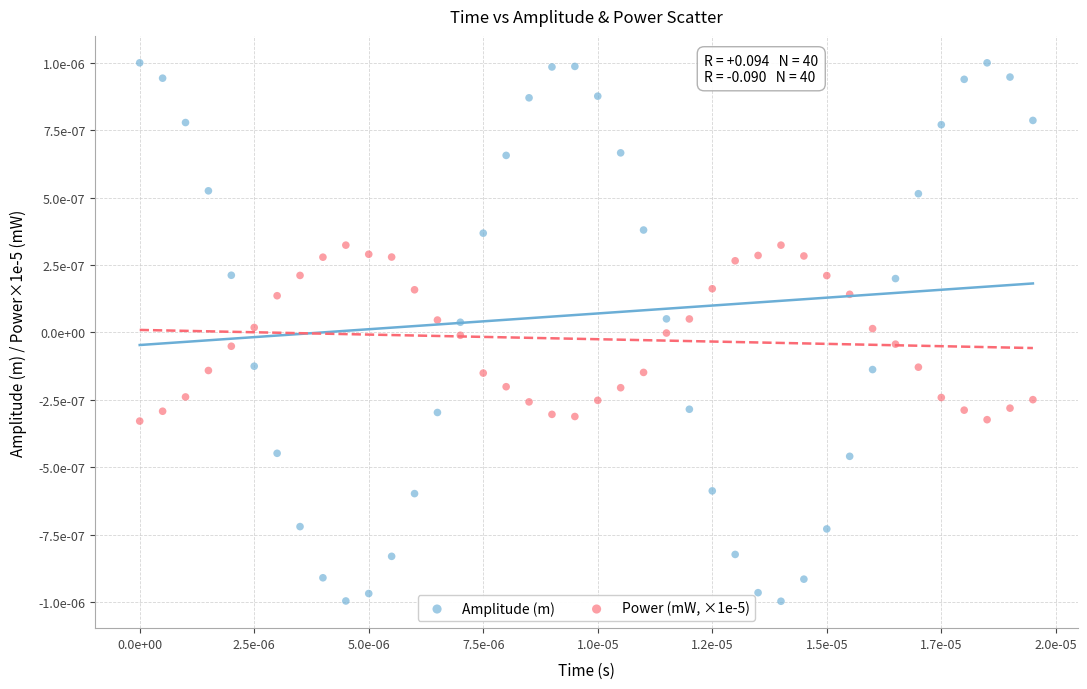

What are all the series names shown in the legend?

Amplitude (m), Power (mW, ×1e-5)